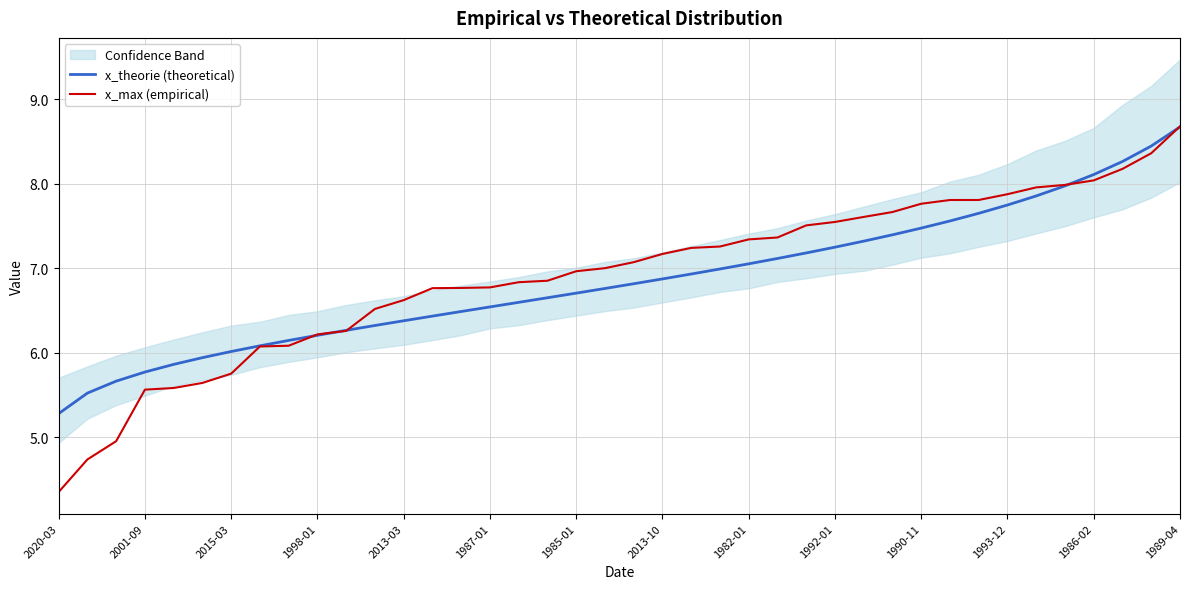

Which series has the widest spread of values?

x_max (empirical)